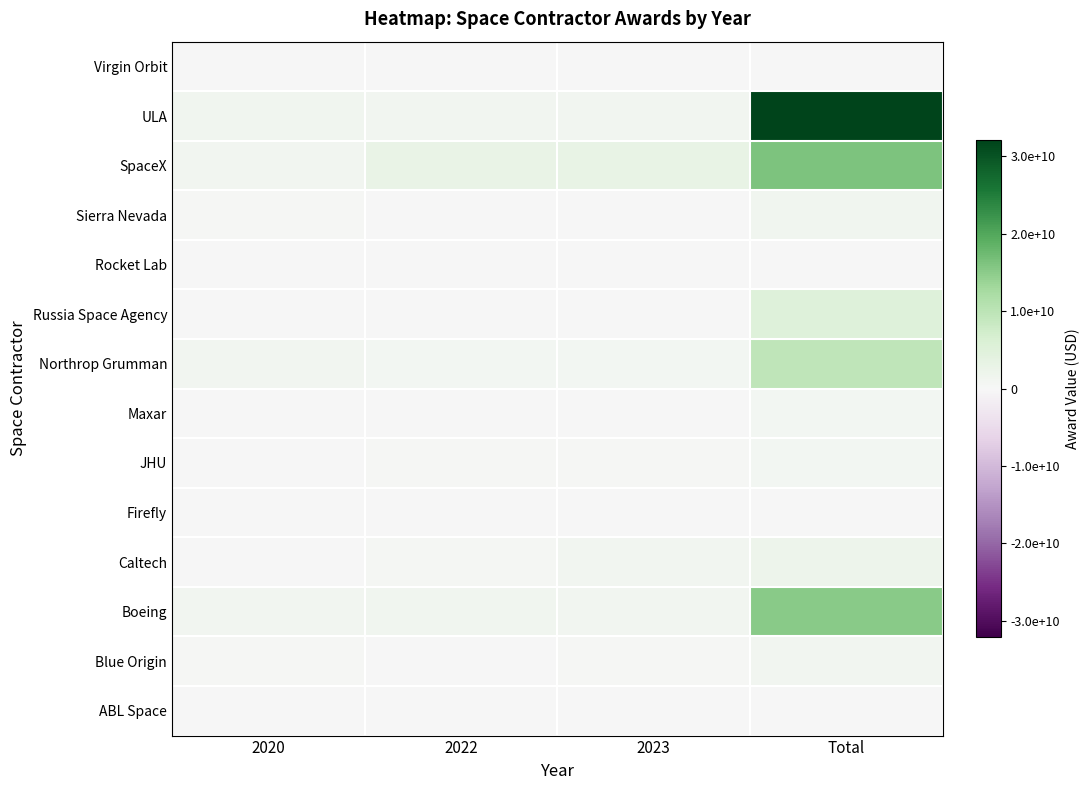

What is the total value across all series at 2020?

6067417755.0